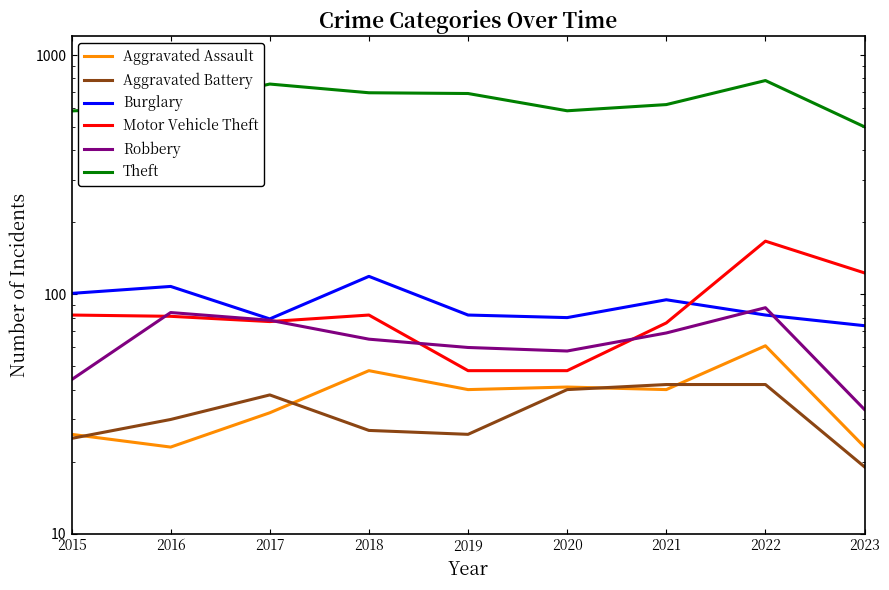

Is it true that Aggravated Assault equals 40 at 2021?

True